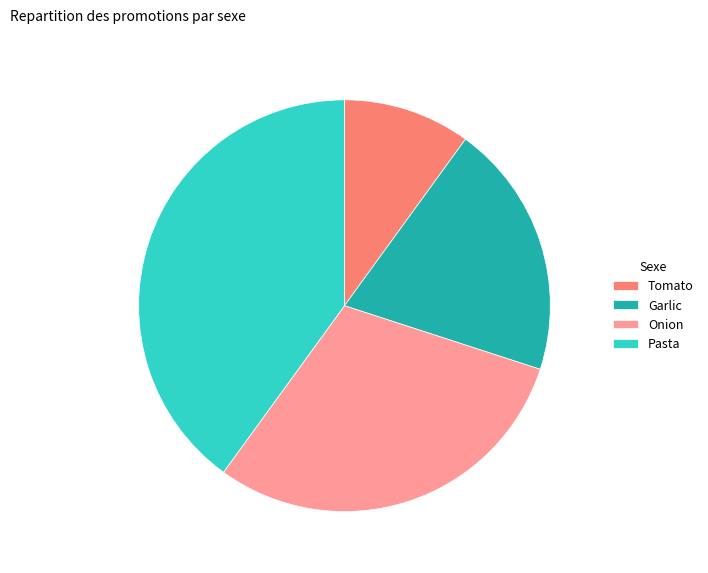

True or false: Tomato accounts for 10% of the total.

True